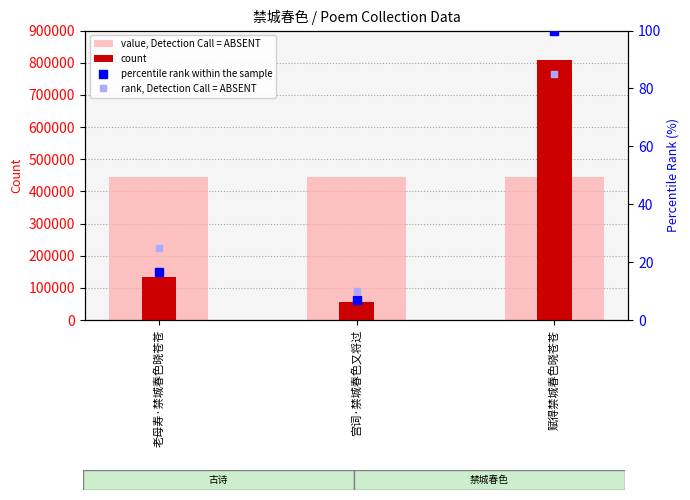

Reading left to right, what are all the values shown in this chart?

value, Detection Call = ABSENT: 445384.5	445384.5	445384.5
count: 133015.0	55070.0	809790.0
percentile rank within the sample: 16.4	6.8	100.0
rank, Detection Call = ABSENT: 25.0	10.0	85.0